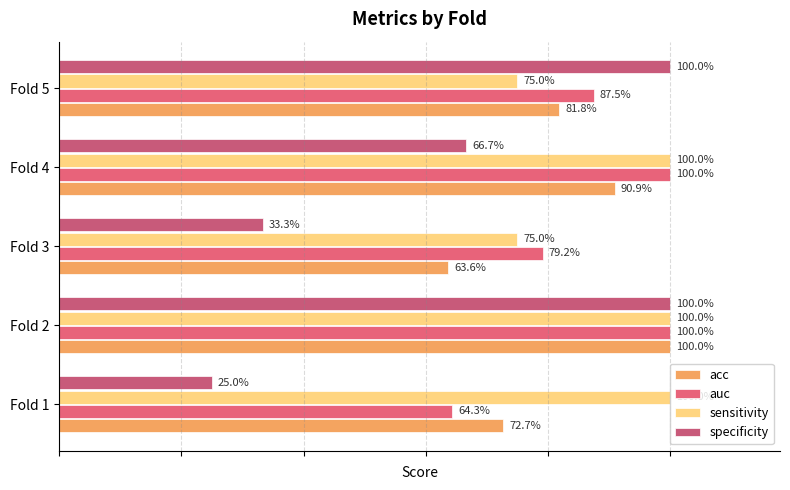

What is the value of the sensitivity bar at the 5th from the left?

0.8